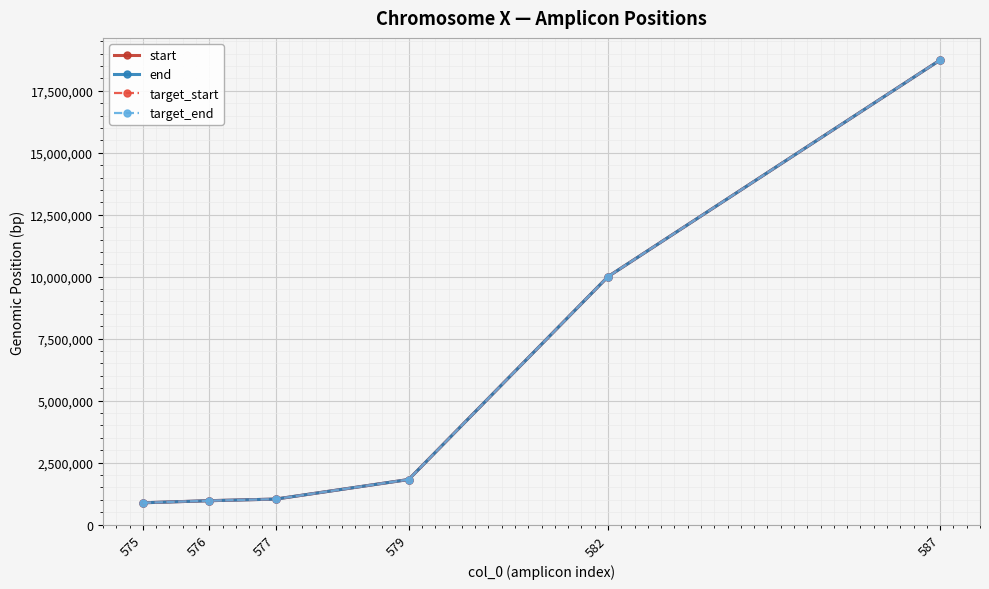

List the series in order of their overall mean, highest first.

end, target_end, target_start, start